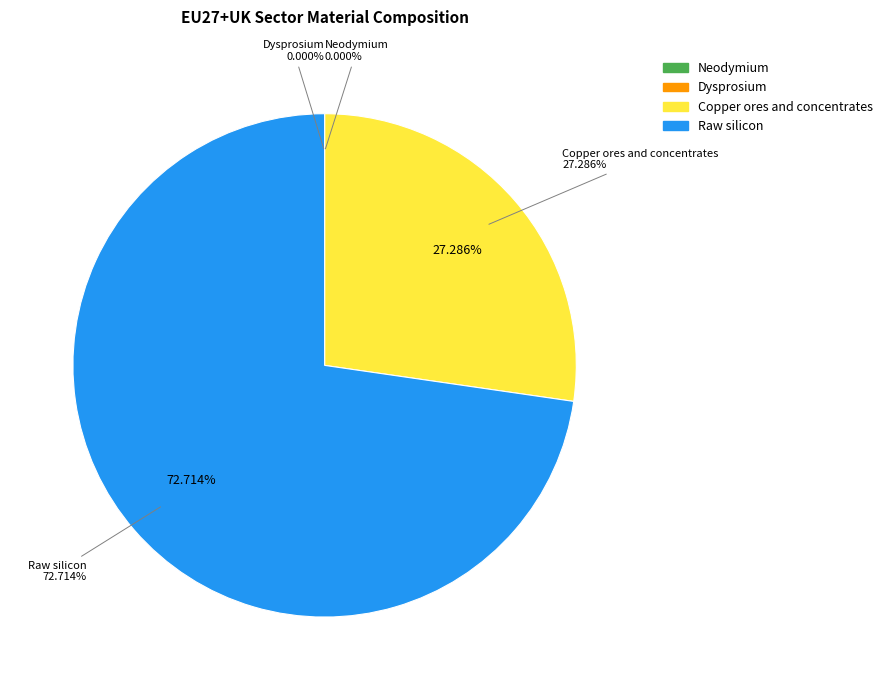

To the nearest percent, what is the average slice percentage?

25%